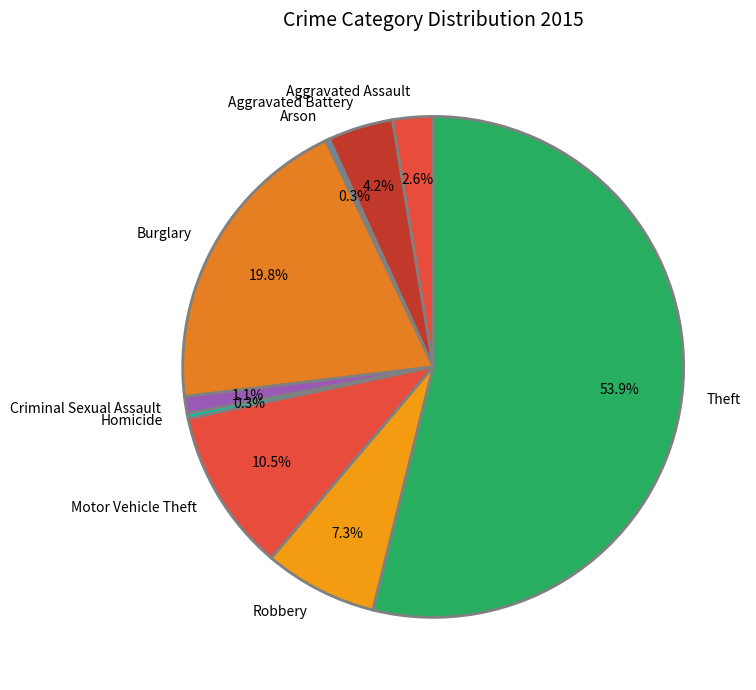

Is it true that Theft is 54% of the pie?

True